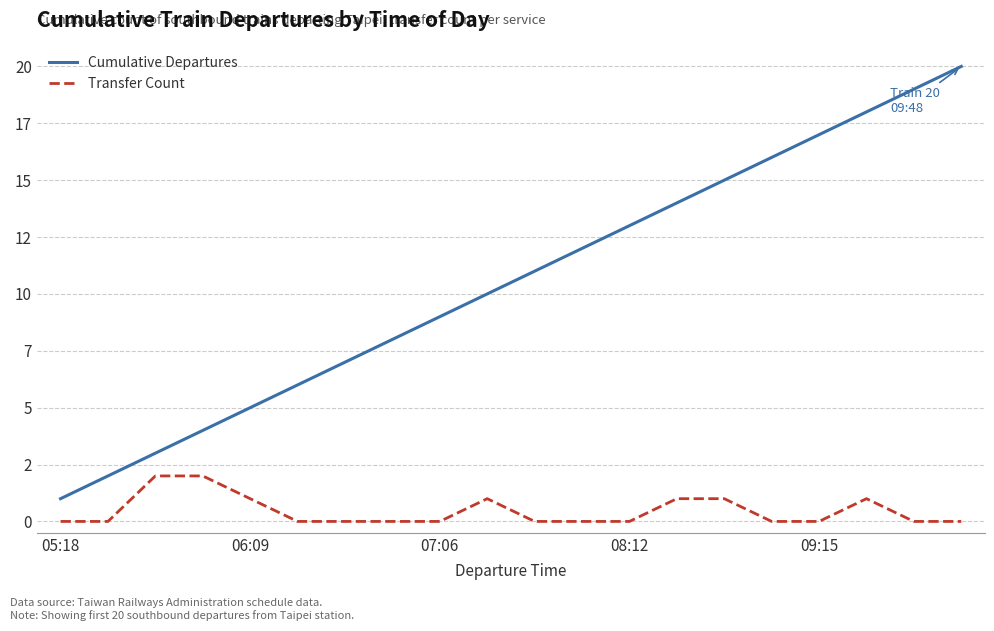

True or false: Transfer Count and Cumulative Departures cross at least once.

False